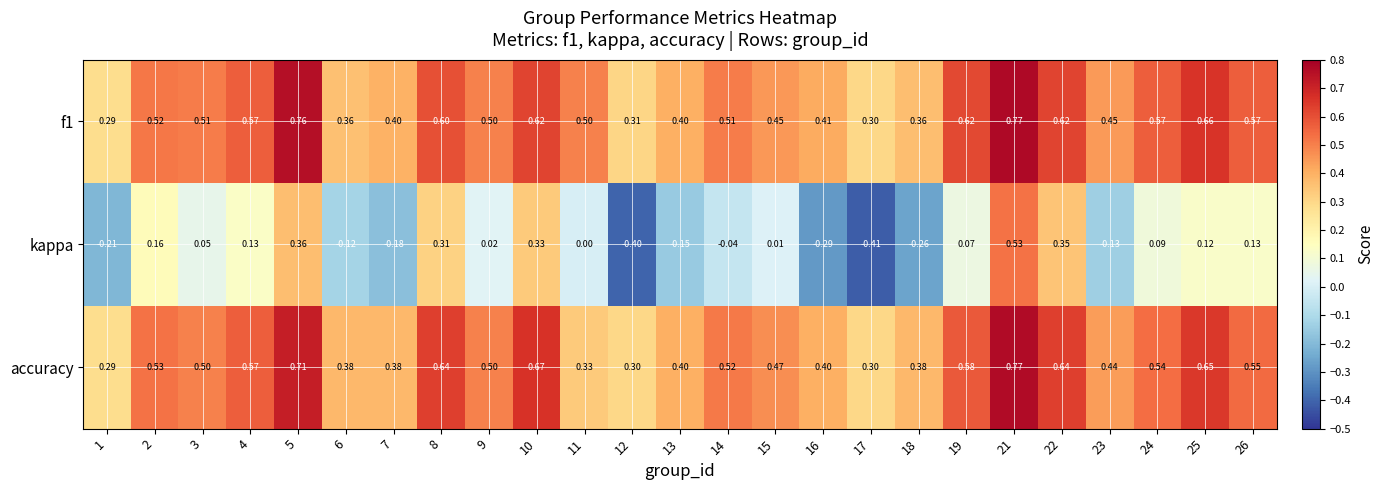

At how many categories does at least one series exceed 0?

25